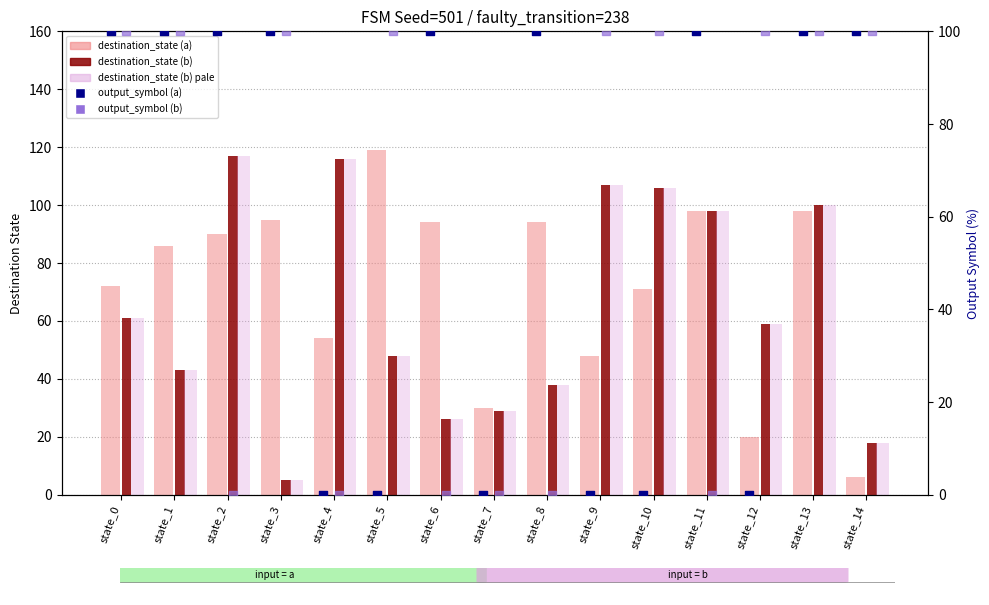

Is the value of destination_state (b) at state_12 greater than the value of destination_state (b) pale at state_7?

Yes